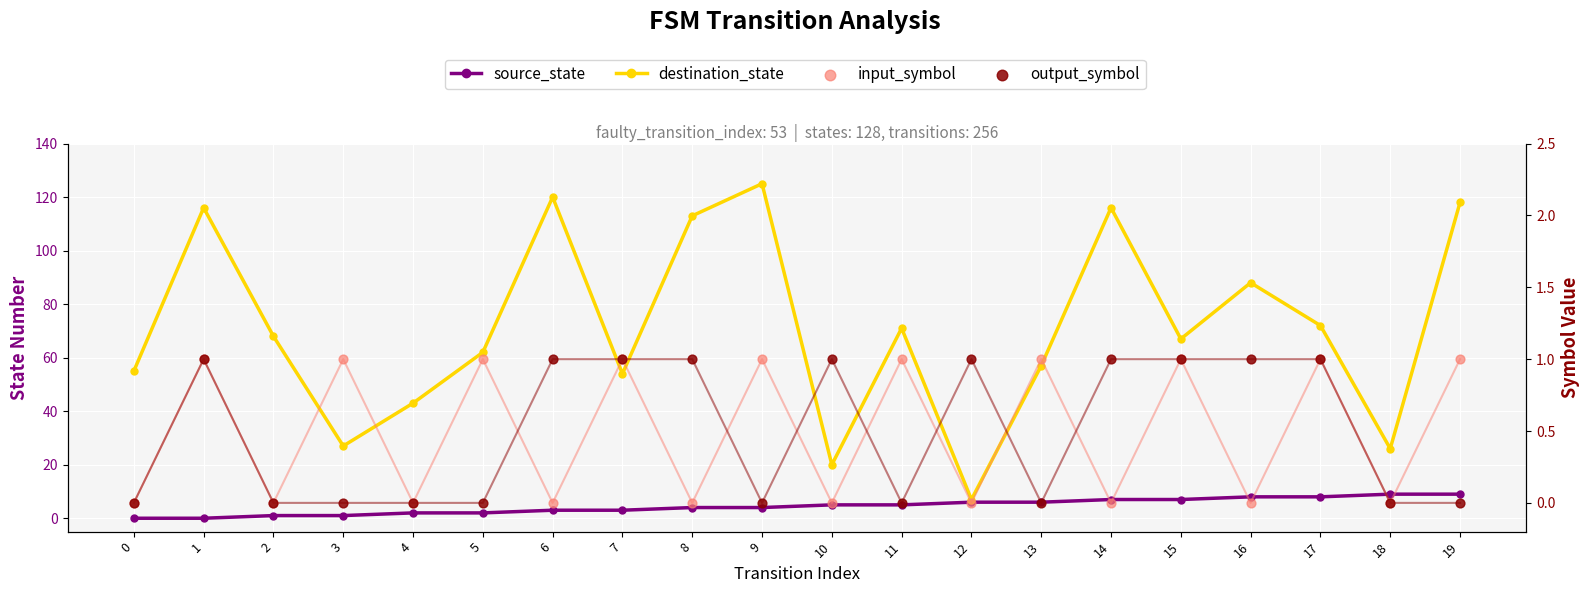

Which series reaches the minimum Y coordinate?

source_state